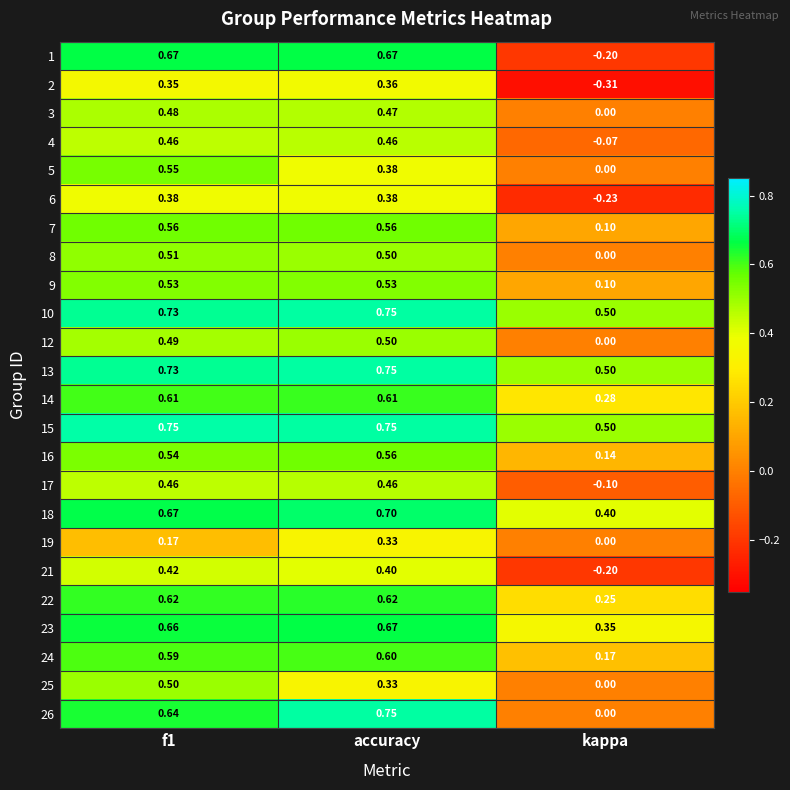

What is the spread (max minus min) of values at f1?

0.6